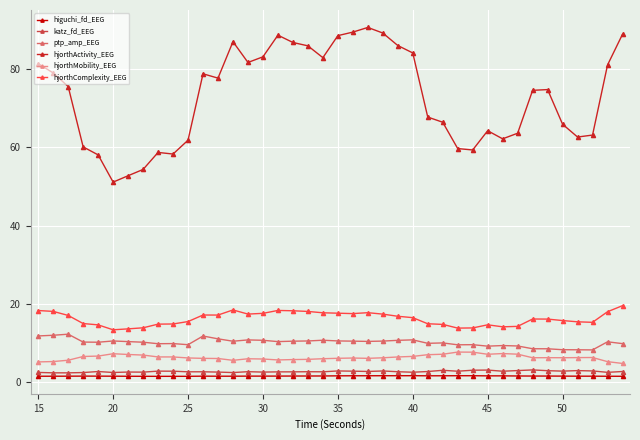

What is the minimum value for hjorthActivity_EEG?

51.1